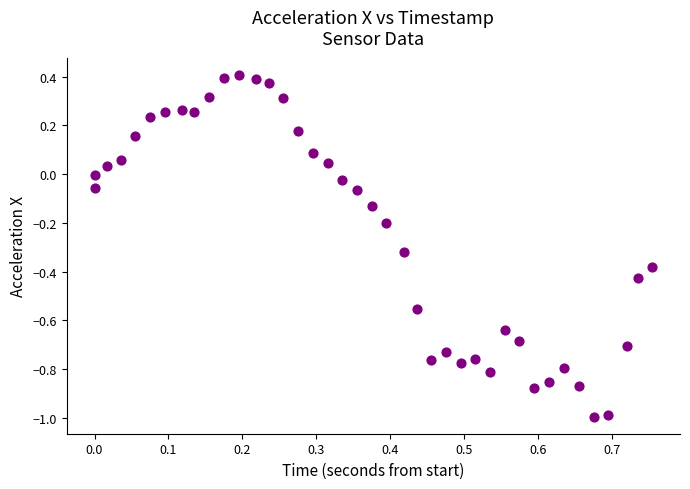

What is the range of Y values (max minus min)?

1.4